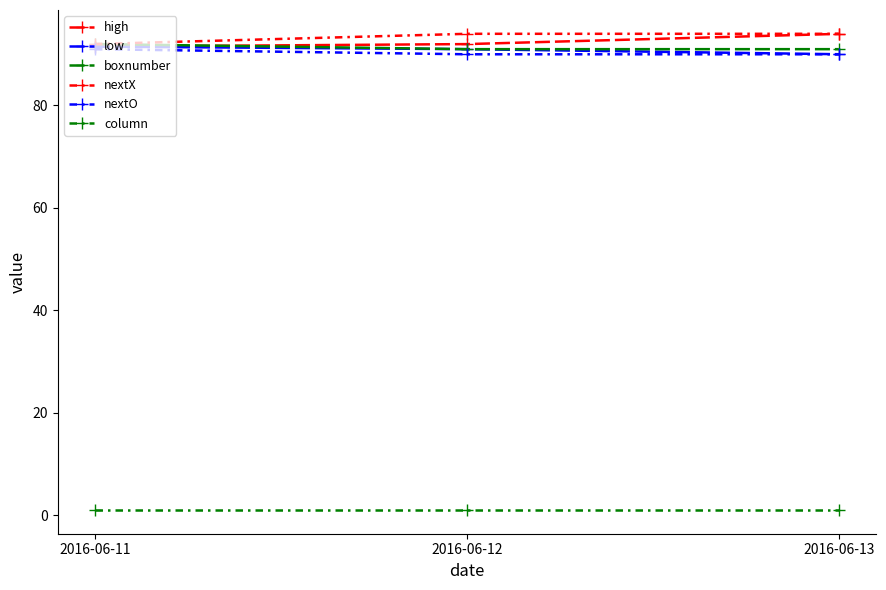

Count the number of categories in the chart.

3